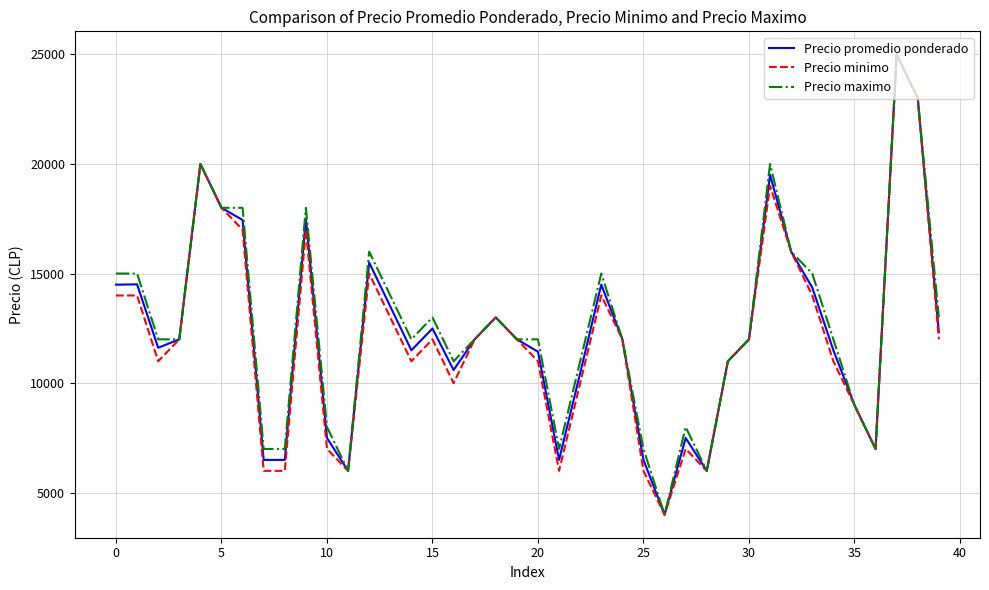

What is the maximum value shown in the chart?

25000